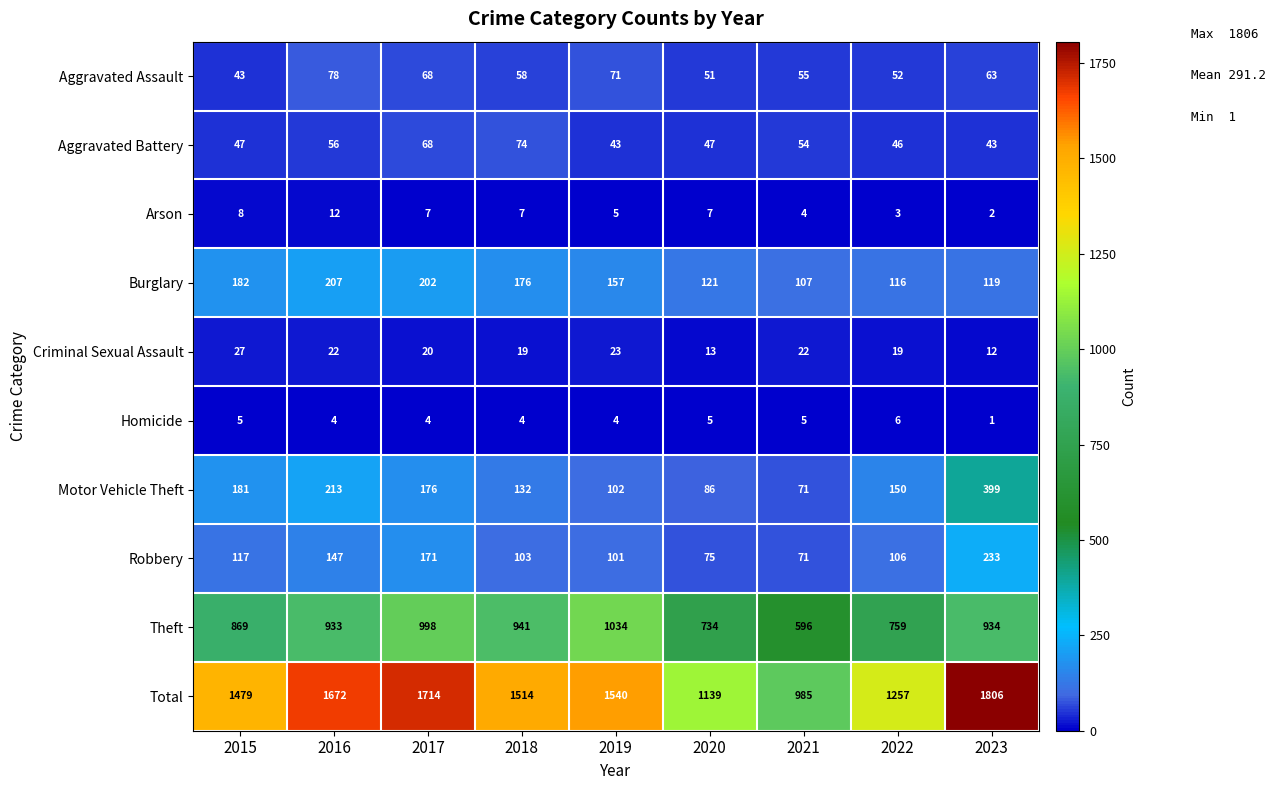

The Aggravated Assault series shows 46 at 2016. True or false?

False